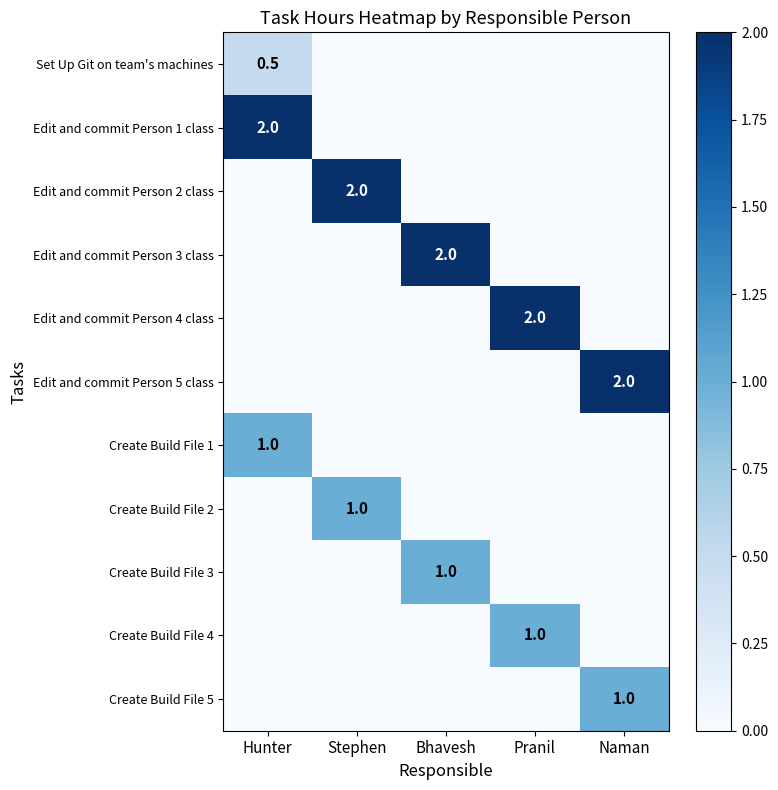

True or false: Edit and commit Person 2 class has a value of 2.0 at Stephen.

True